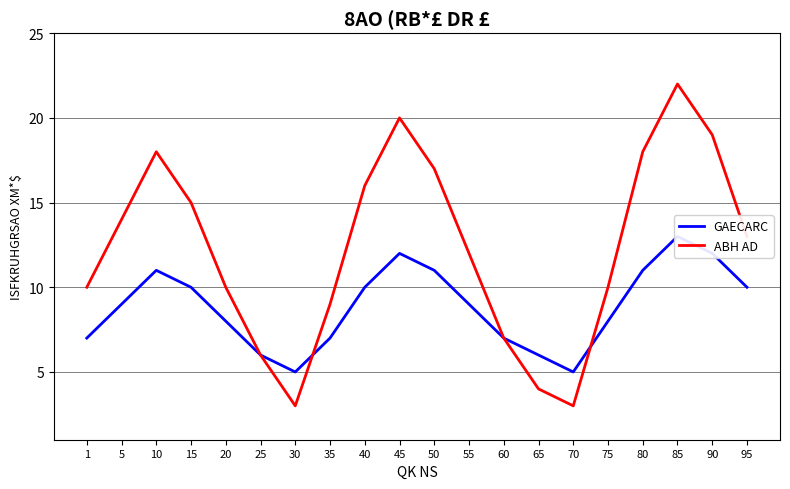

Reading left to right, list all the values displayed in this chart.

GAECARC: 1=7	5=9	10=11	15=10	20=8	25=6	30=5	35=7	40=10	45=12	50=11	55=9	60=7	65=6	70=5	75=8	80=11	85=13	90=12	95=10
ABH AD: 1=10	5=14	10=18	15=15	20=10	25=6	30=3	35=9	40=16	45=20	50=17	55=12	60=7	65=4	70=3	75=10	80=18	85=22	90=19	95=13